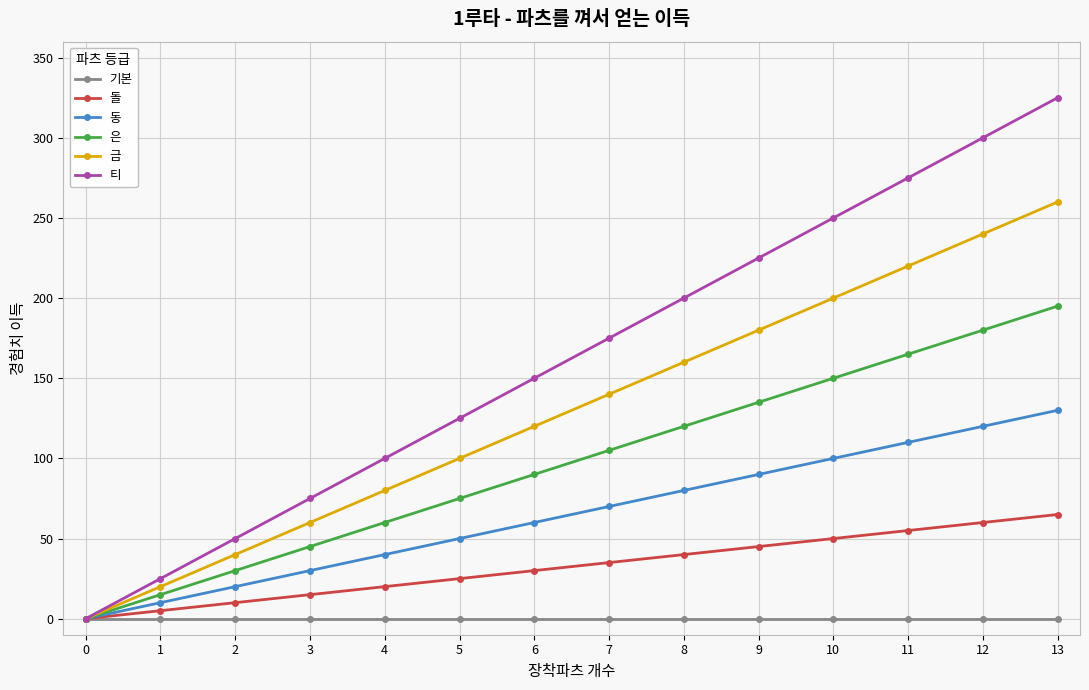

How many lines are shown in the chart?

6